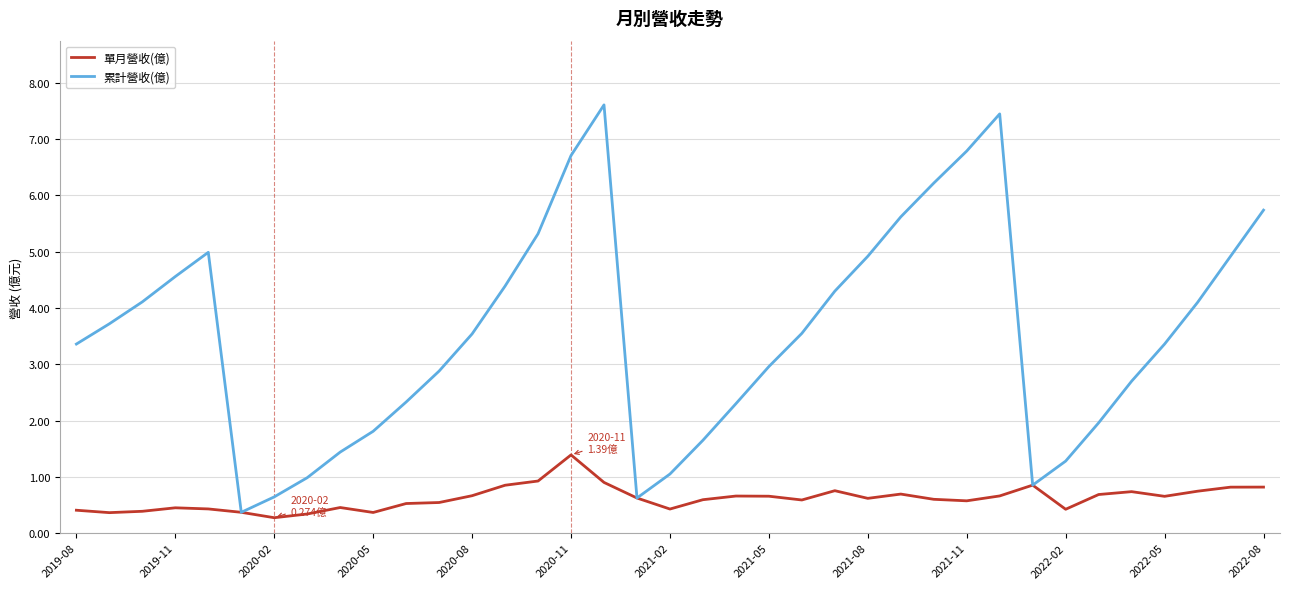

At how many categories does at least one series exceed 3?

21